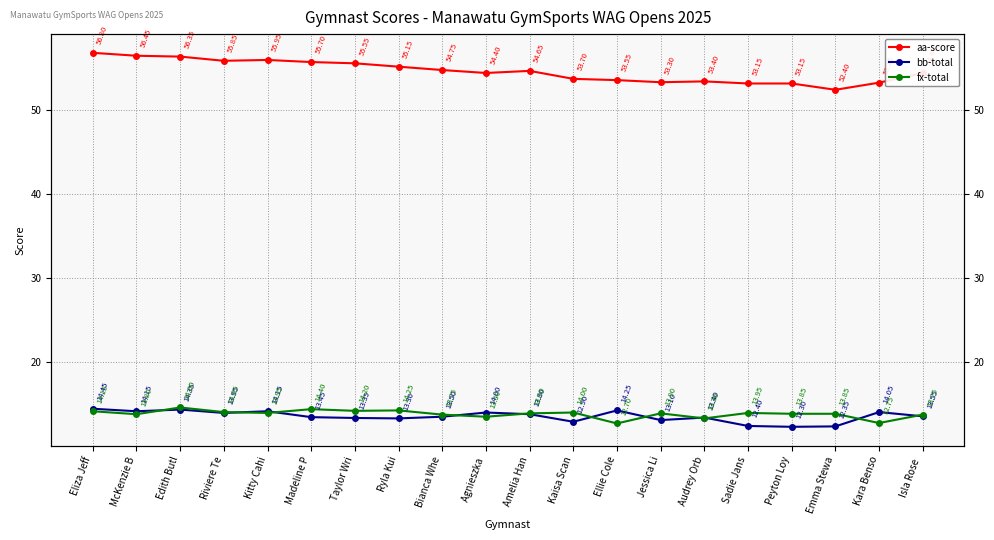

True or false: bb-total and aa-score intersect in this chart.

False